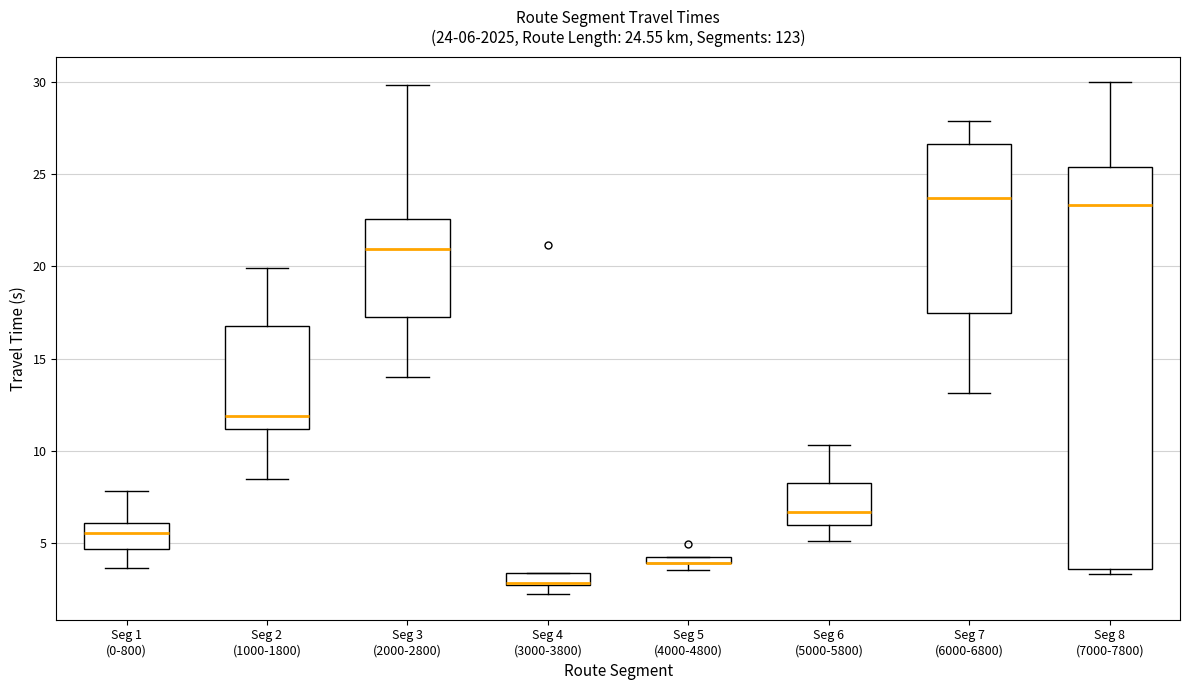

Comparing the boxes themselves (not the whiskers), which one is the tallest?

Seg 8 (7000-7800)